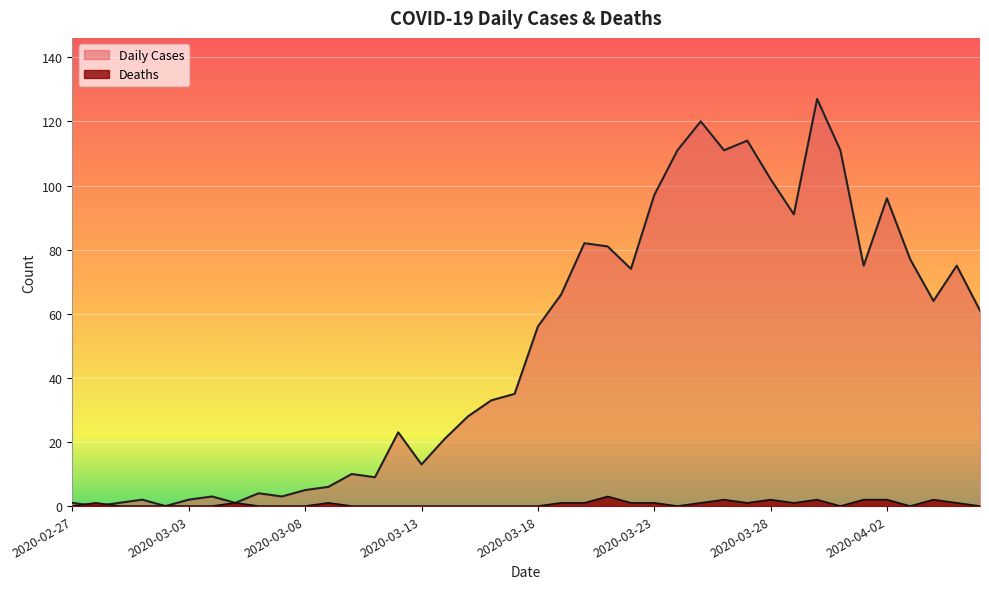

What is the greatest value displayed?

127